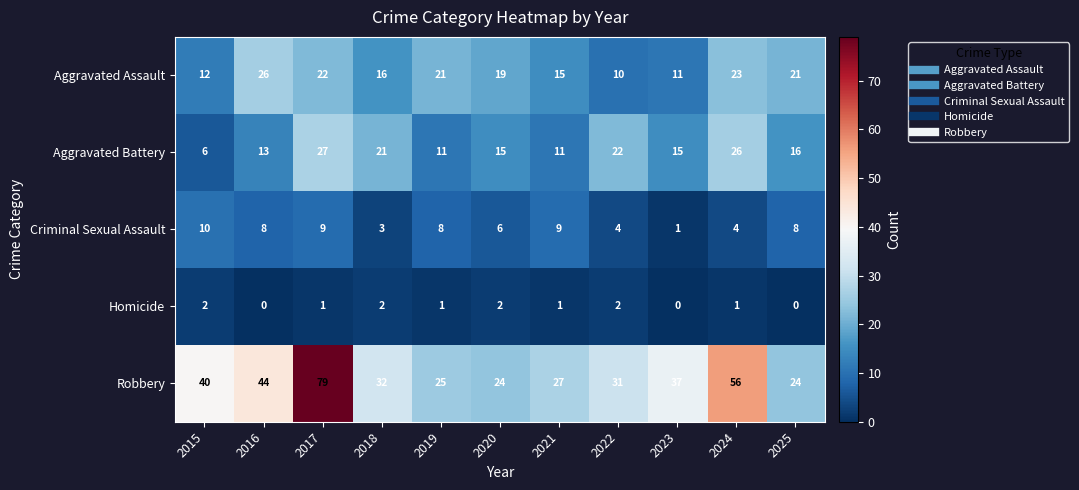

The Homicide series shows 1 at 2023. True or false?

False